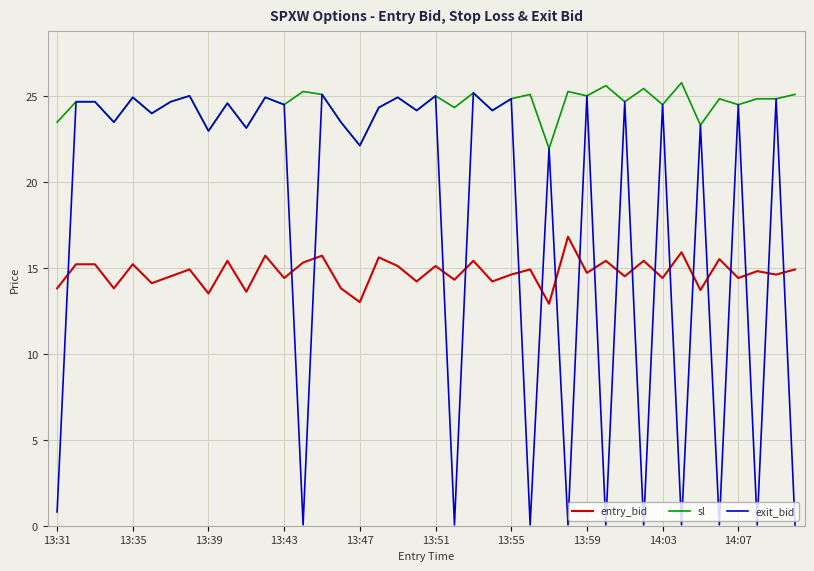

What is the maximum value shown in the chart?

25.8